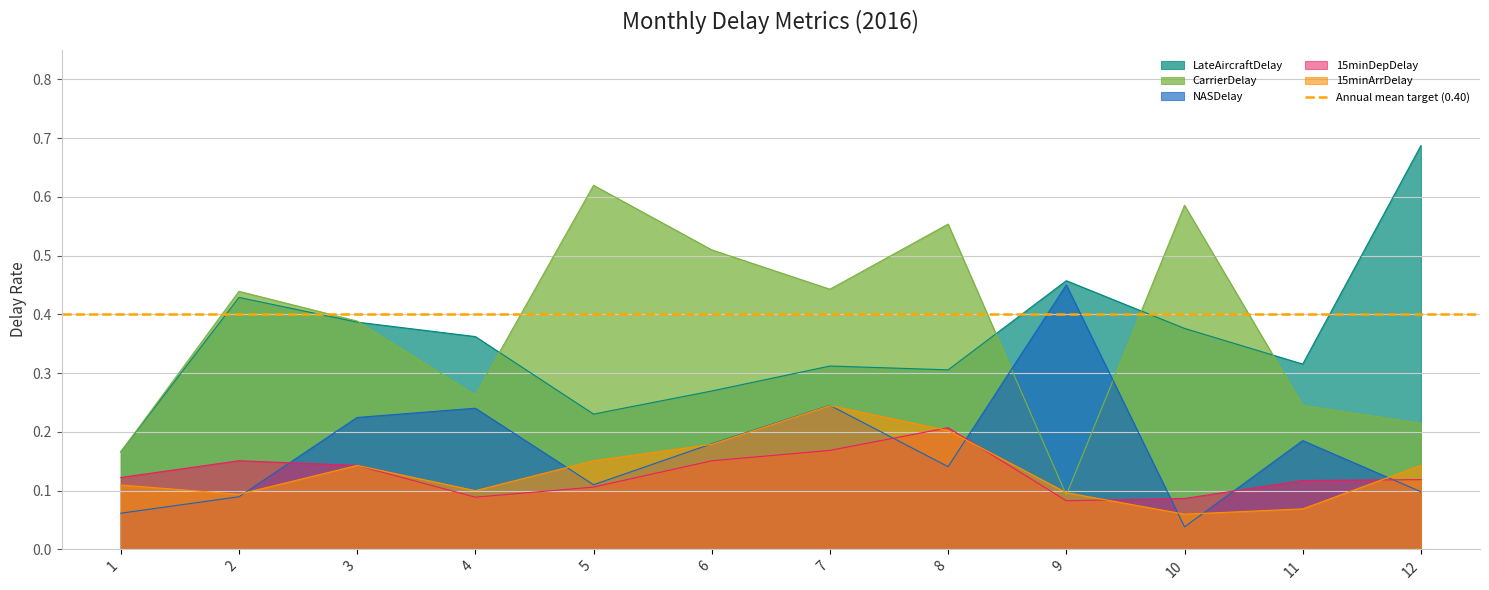

Where is the first local minimum for CarrierDelay?

4